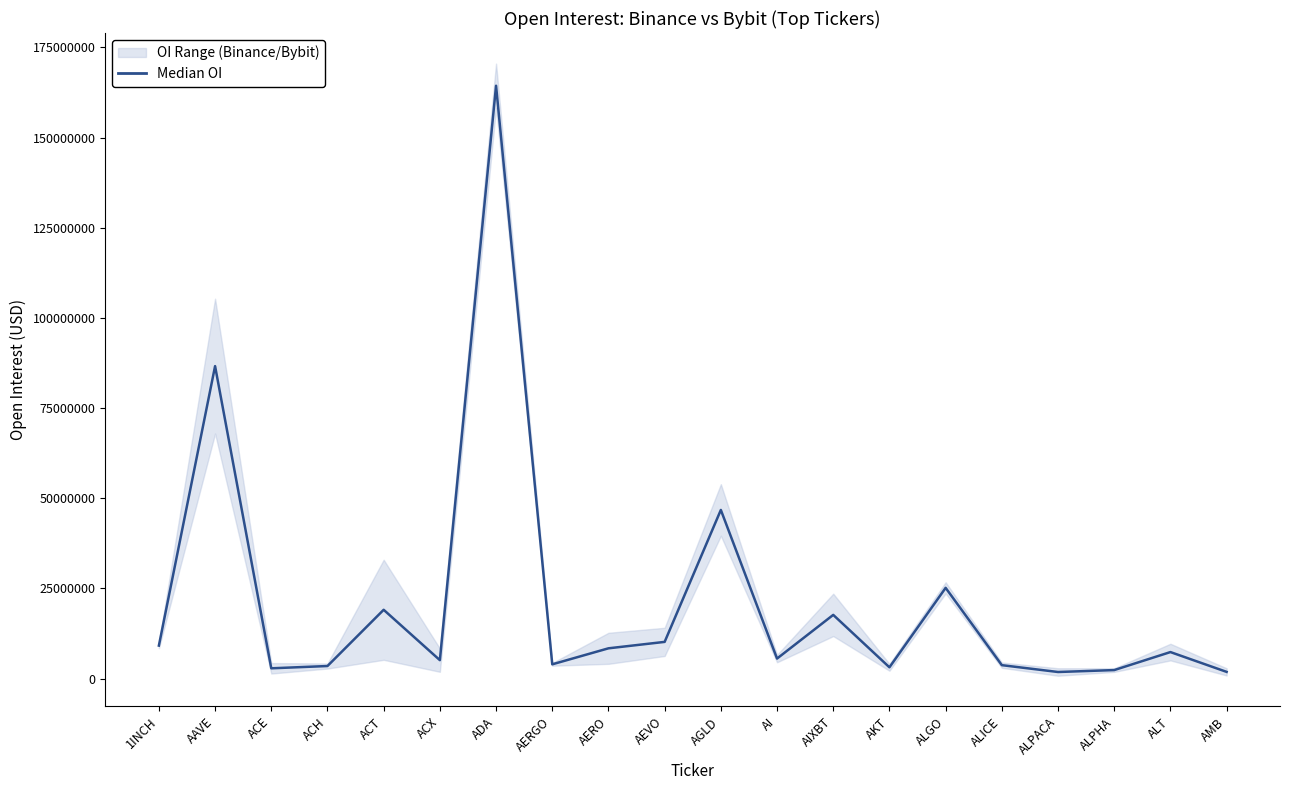

Which label corresponds to the smallest value in the chart?

ALPACA